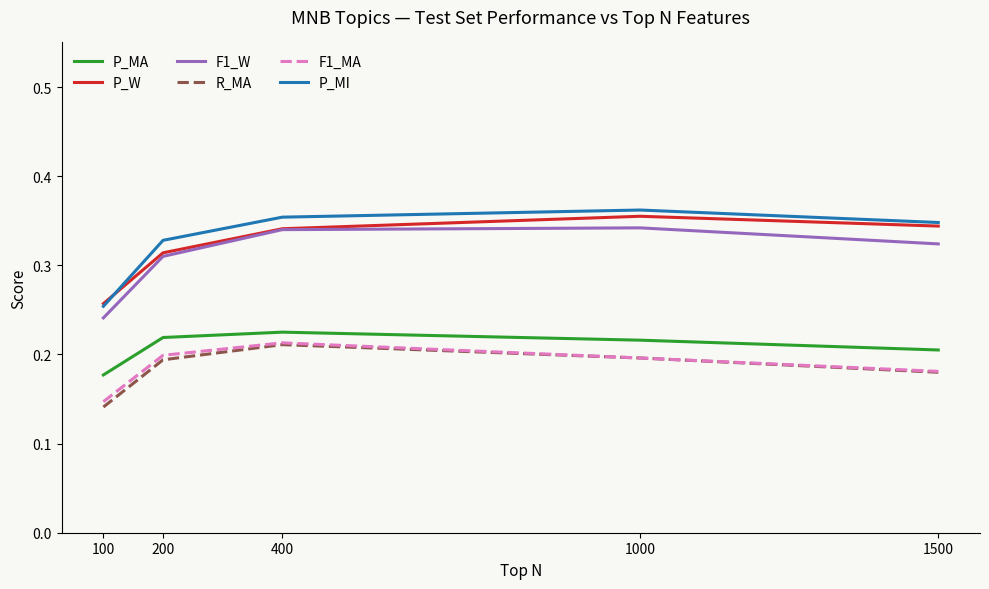

Which category has the lowest value across all series?

100